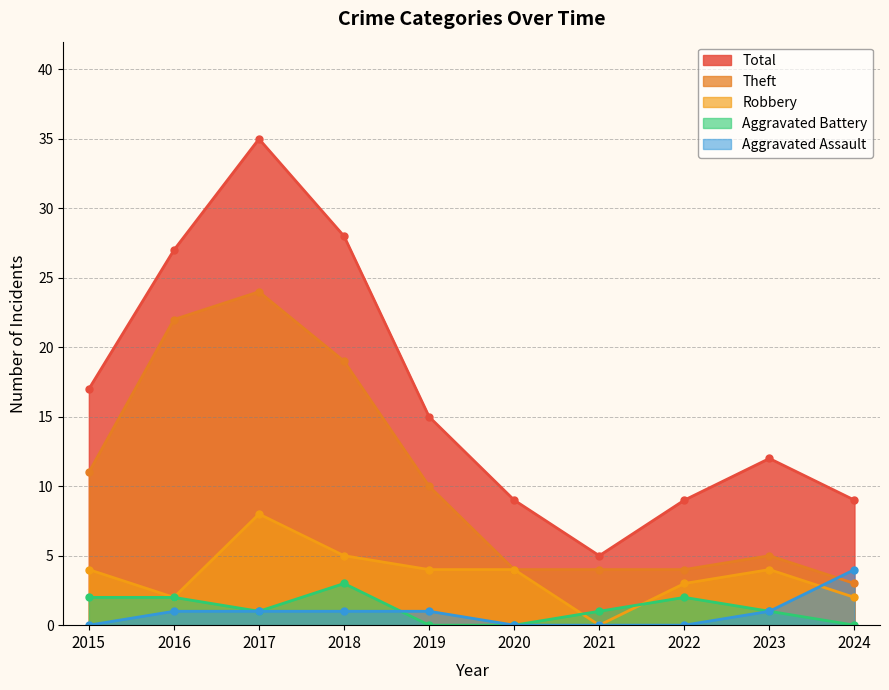

What is the difference between the Aggravated Assault values at 2022 and 2017?

1